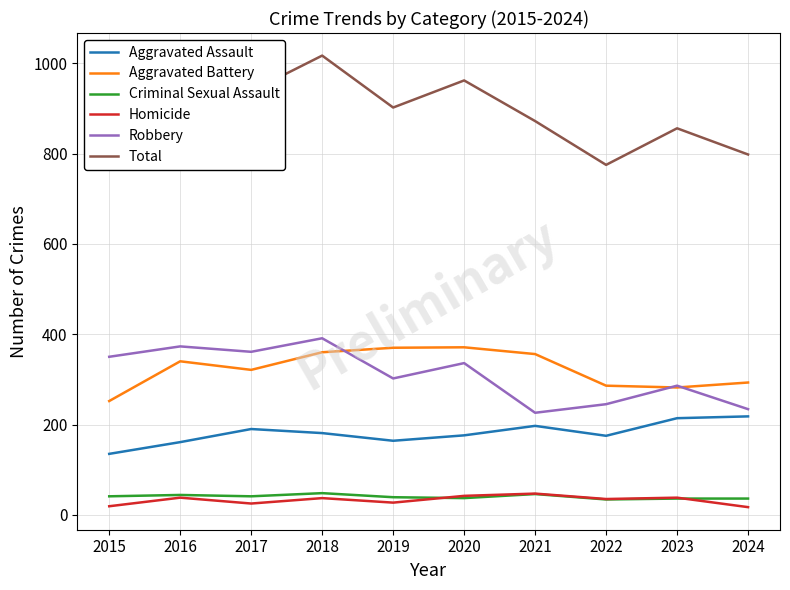

What is the difference between the second highest and minimum values in the Robbery series?

147